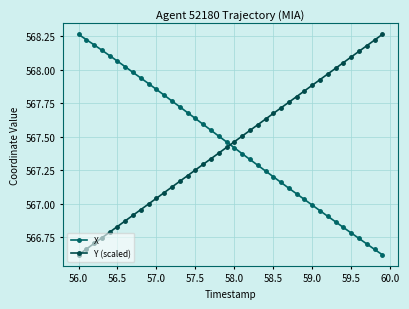

What is the difference between the maximum and minimum values in the X series?

1.6